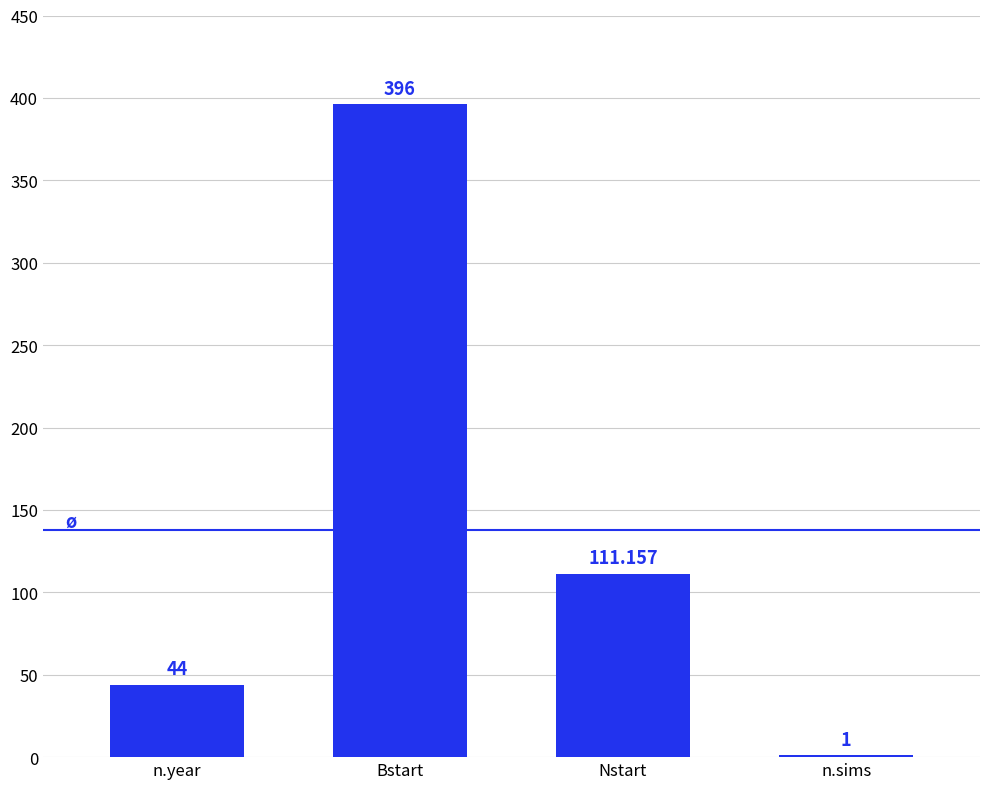

Which has a higher value, Nstart or n.sims?

Nstart